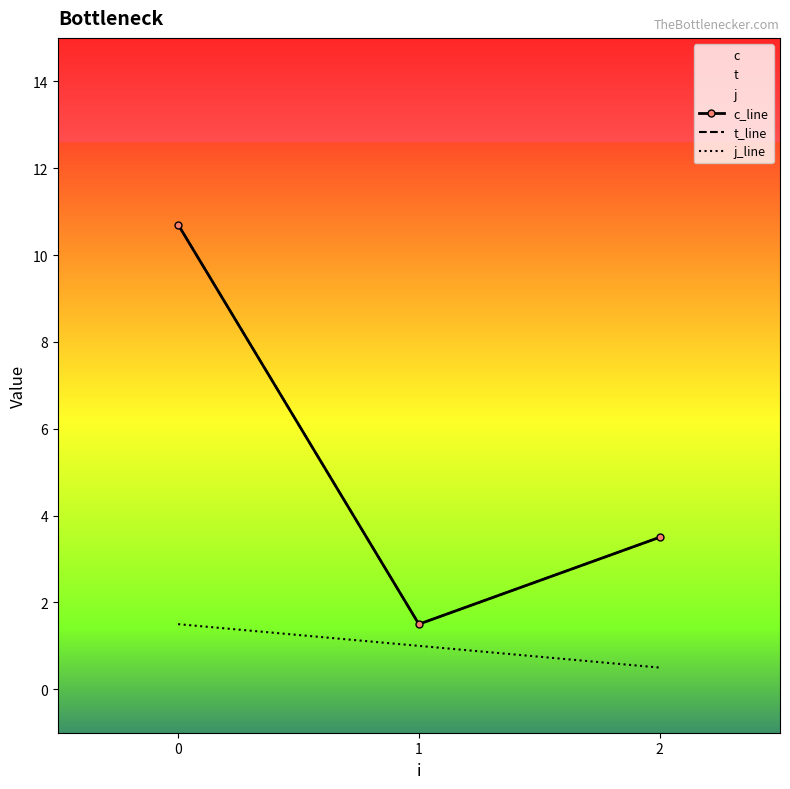

What is the lowest value of the j_line series?

0.5